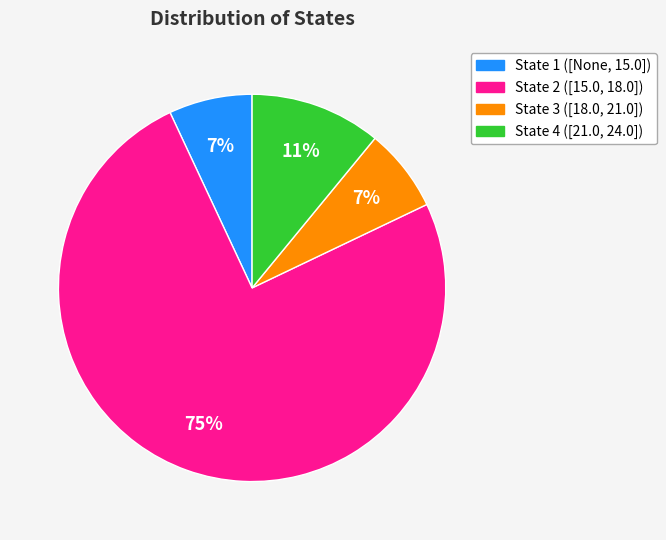

What percentage is the State 3 ([18.0, 21.0]) slice, to the nearest percent?

7%